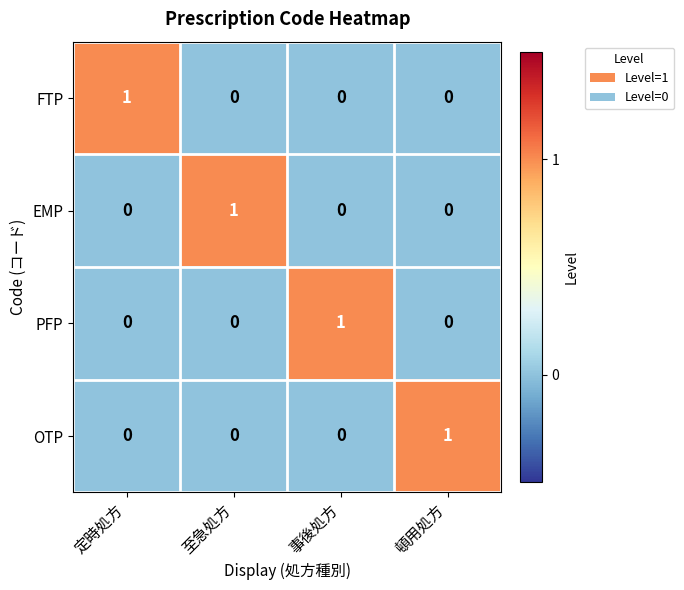

Reading left to right, what are all the values shown in this chart?

FTP: 1	0	0	0
EMP: 0	1	0	0
PFP: 0	0	1	0
OTP: 0	0	0	1